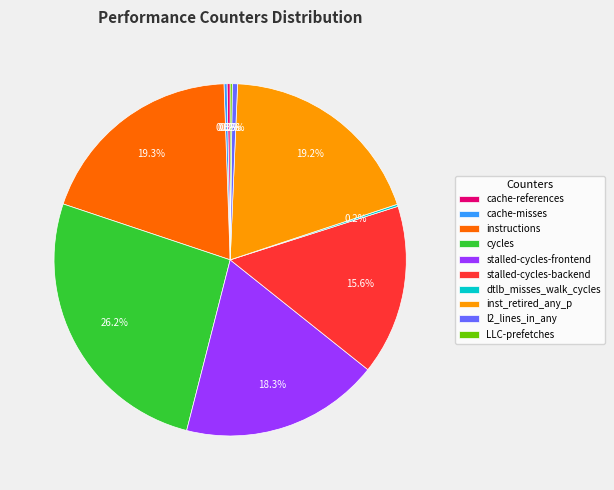

Which category has the biggest portion of the pie?

cycles